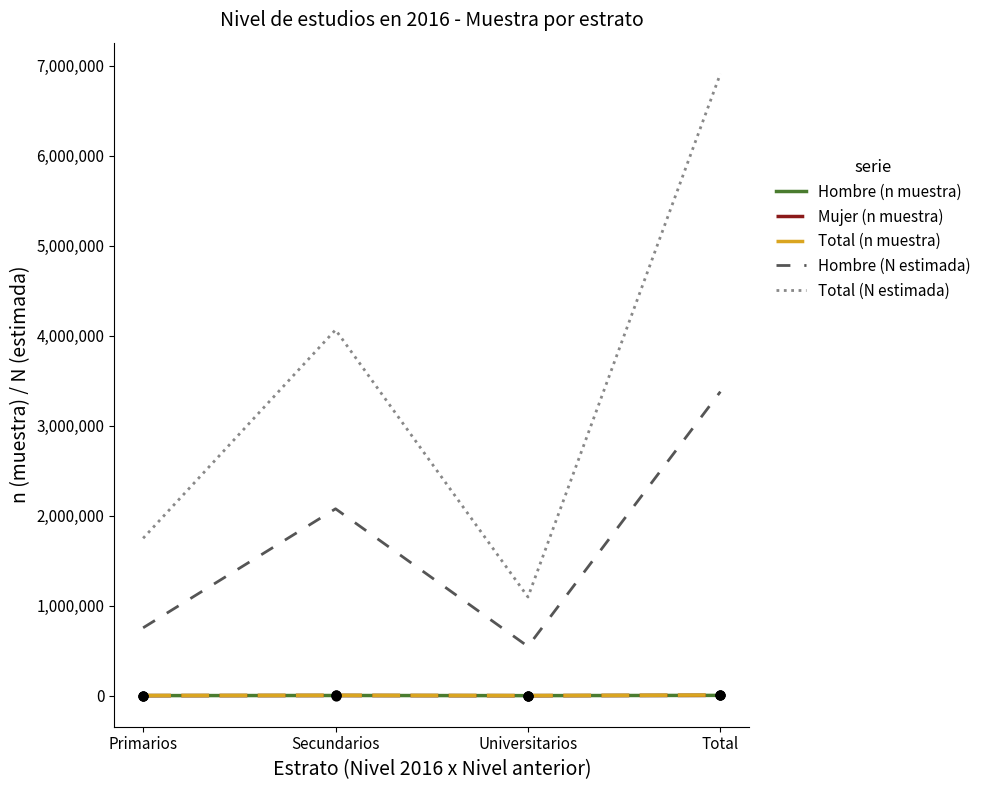

Which series has the largest range (max minus min)?

Total (N estimada)